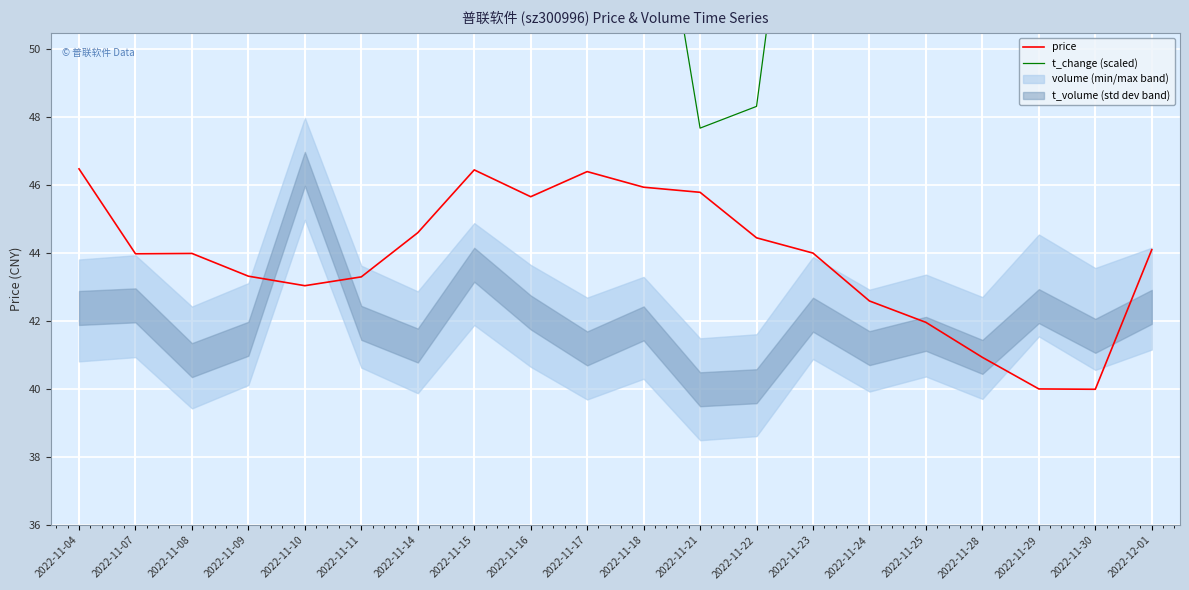

True or false: price has a value of 46.5 at 2022-11-15.

True